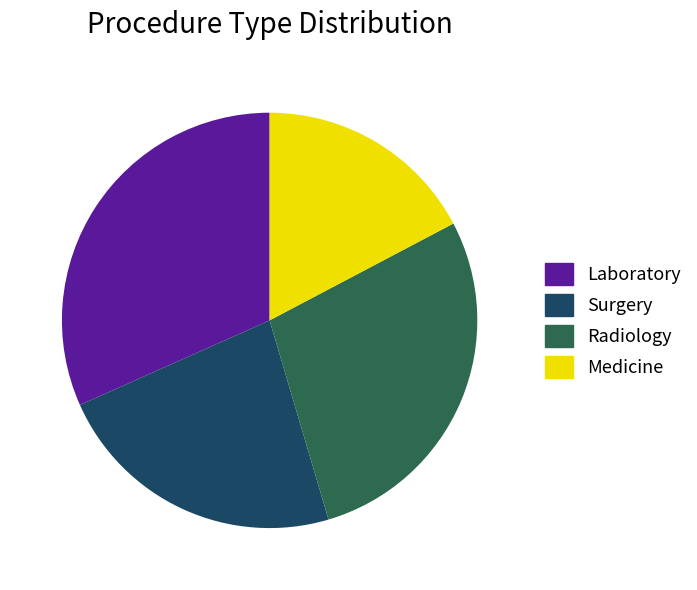

Count the number of slices in the pie.

4